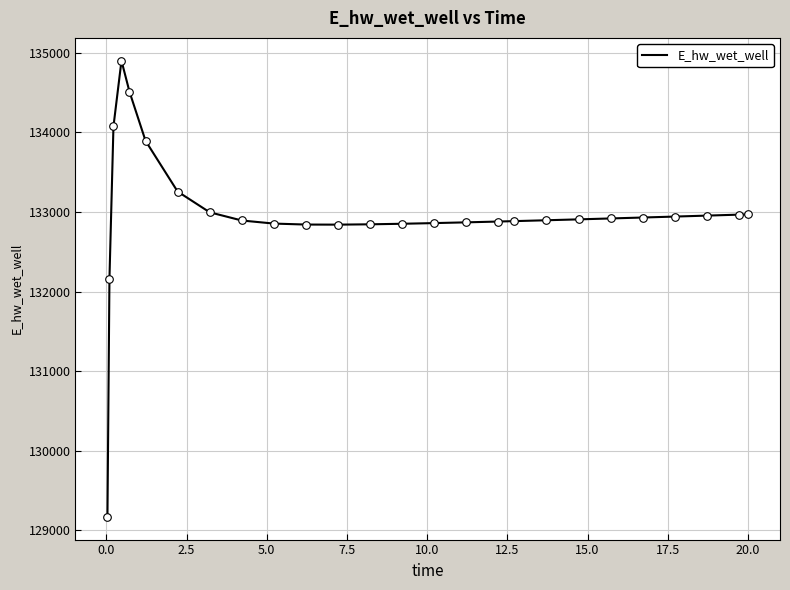

What is the difference between the maximum and minimum values?

5728.2